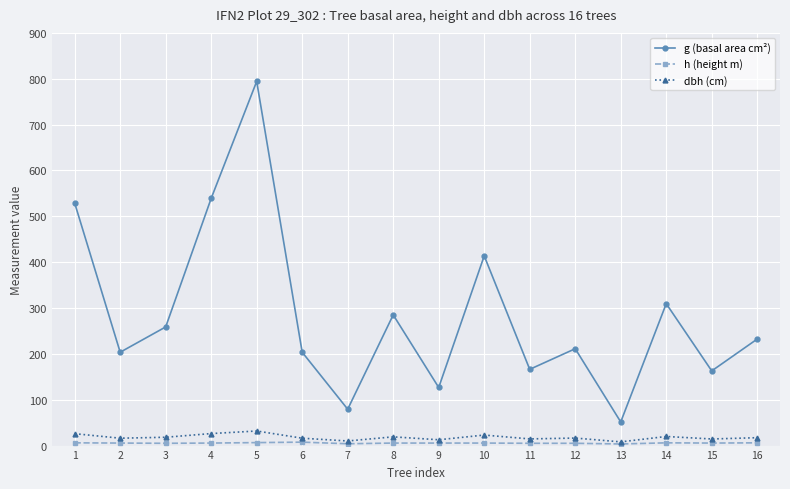

Which series has the largest total across all categories?

g (basal area cm²)